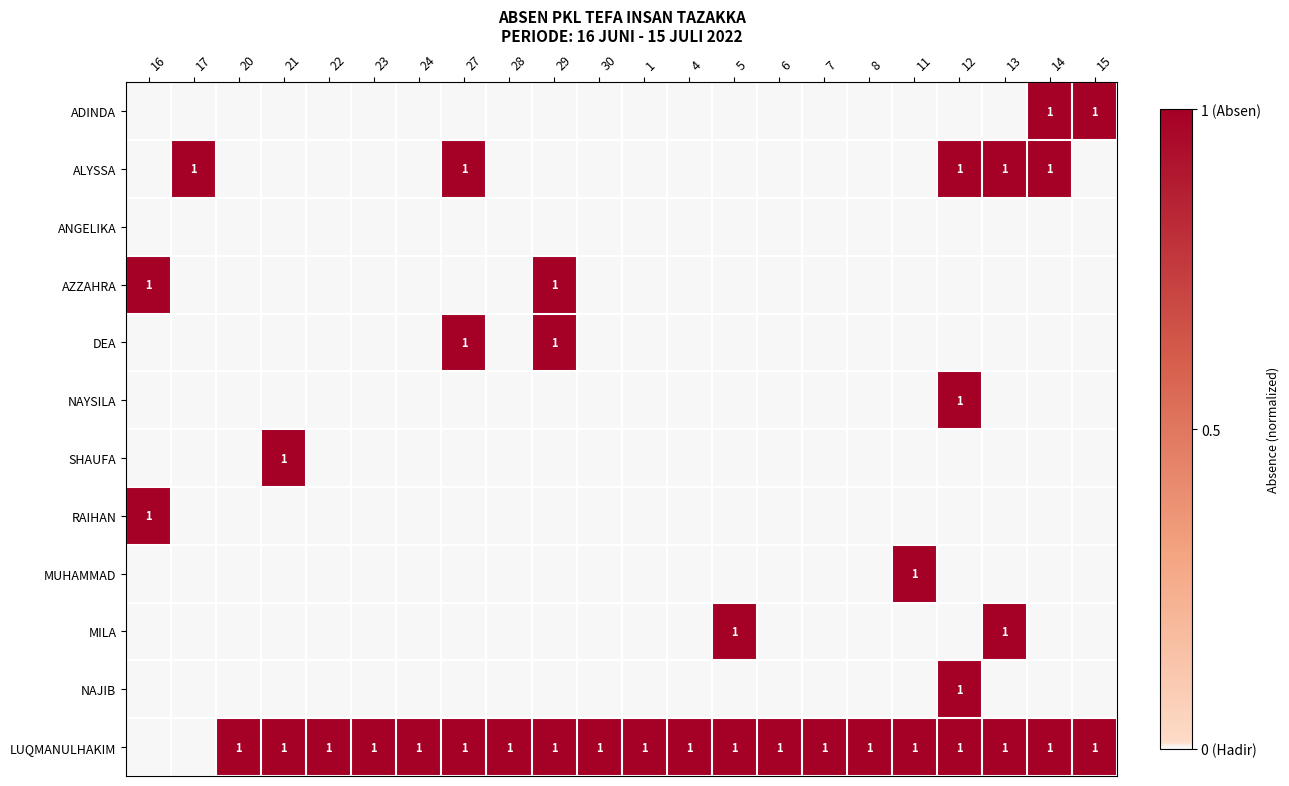

What is the maximum value for MUHAMMAD?

1